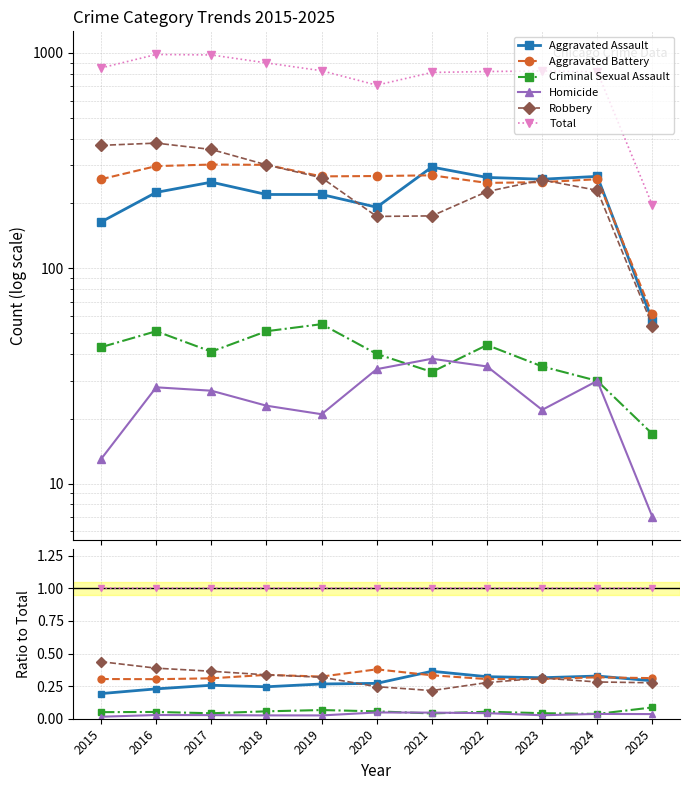

At how many categories does at least one series exceed 0?

11